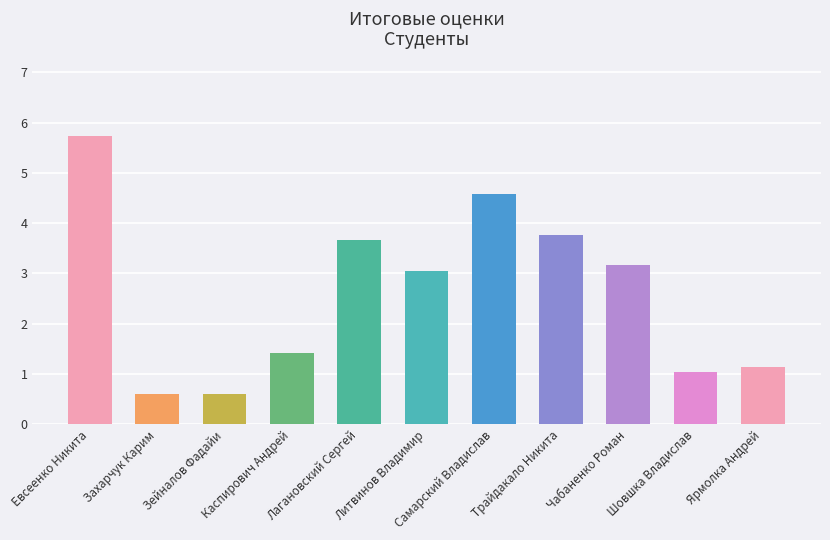

Which has a higher value, Самарский Владислав or Зейналов Фадайи?

Самарский Владислав